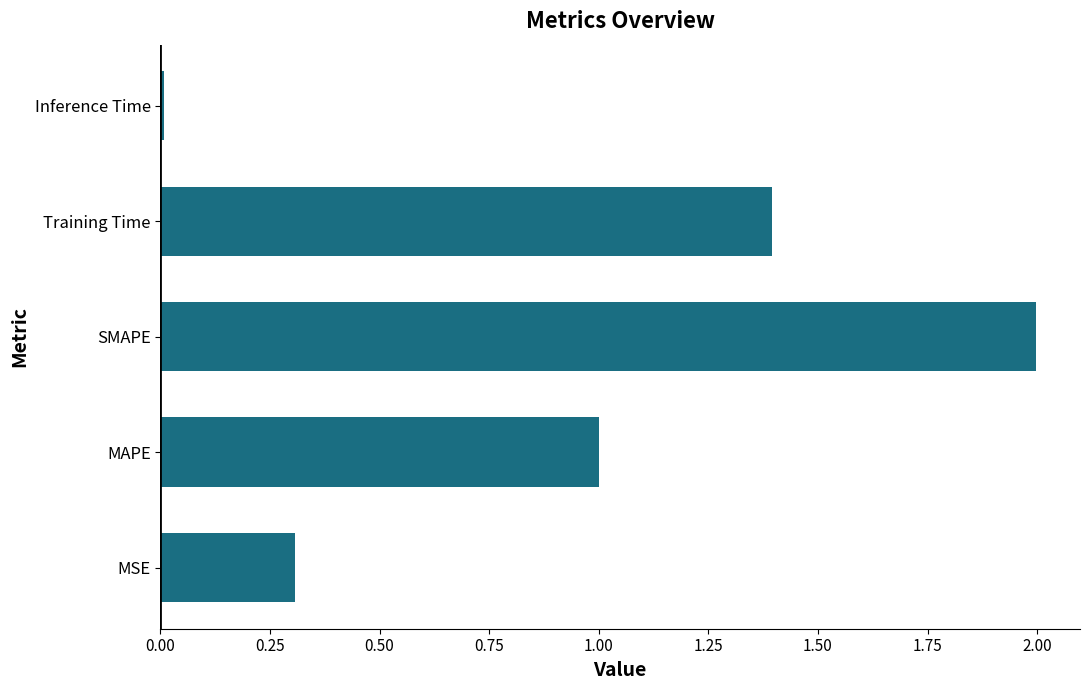

Rank the categories by value from lowest to highest.

Inference Time, MSE, MAPE, Training Time, SMAPE